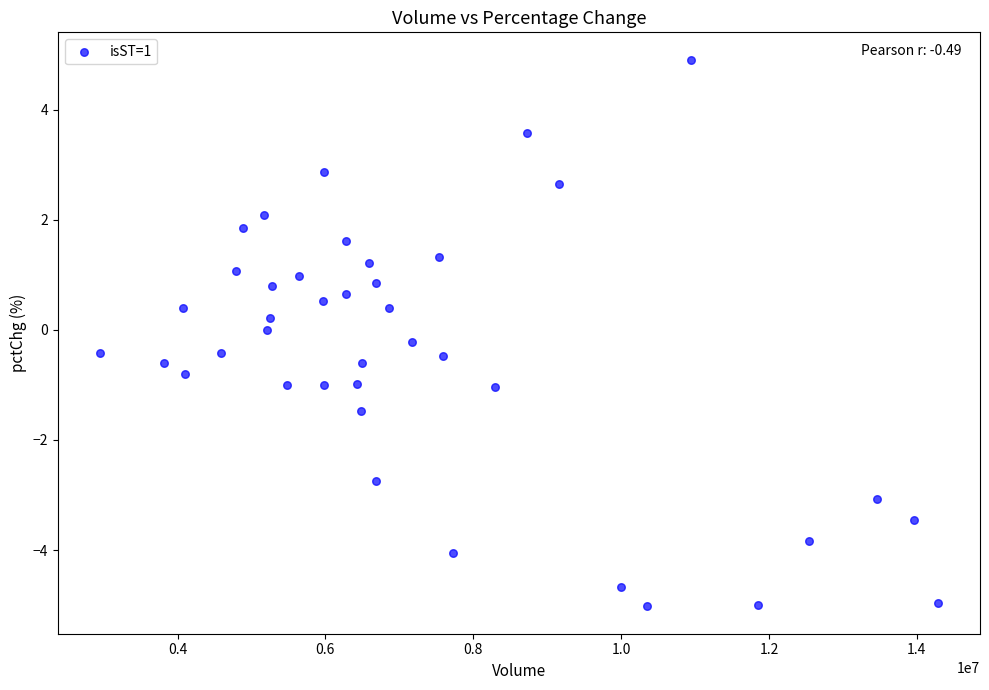

What is the range of Y values (max minus min)?

9.9